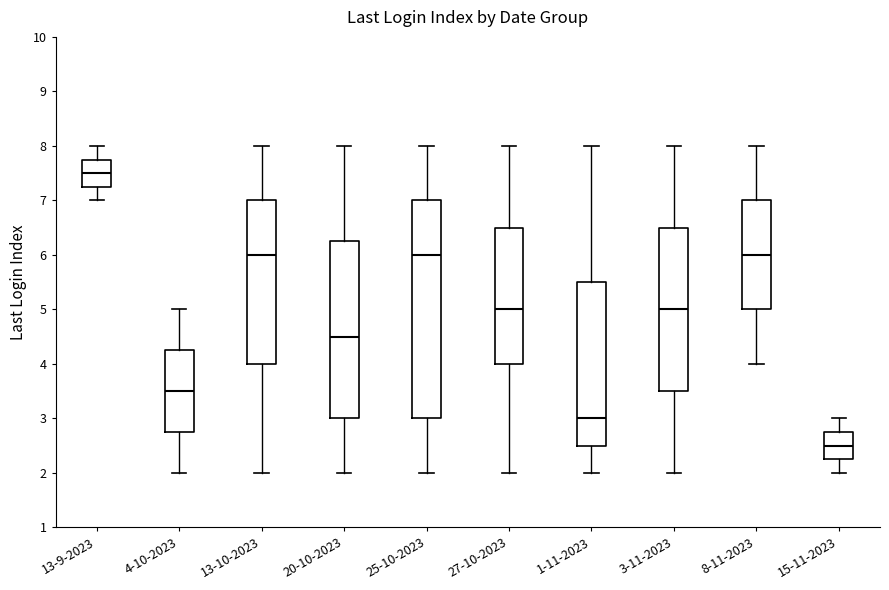

Which box's median line is the lowest?

15-11-2023